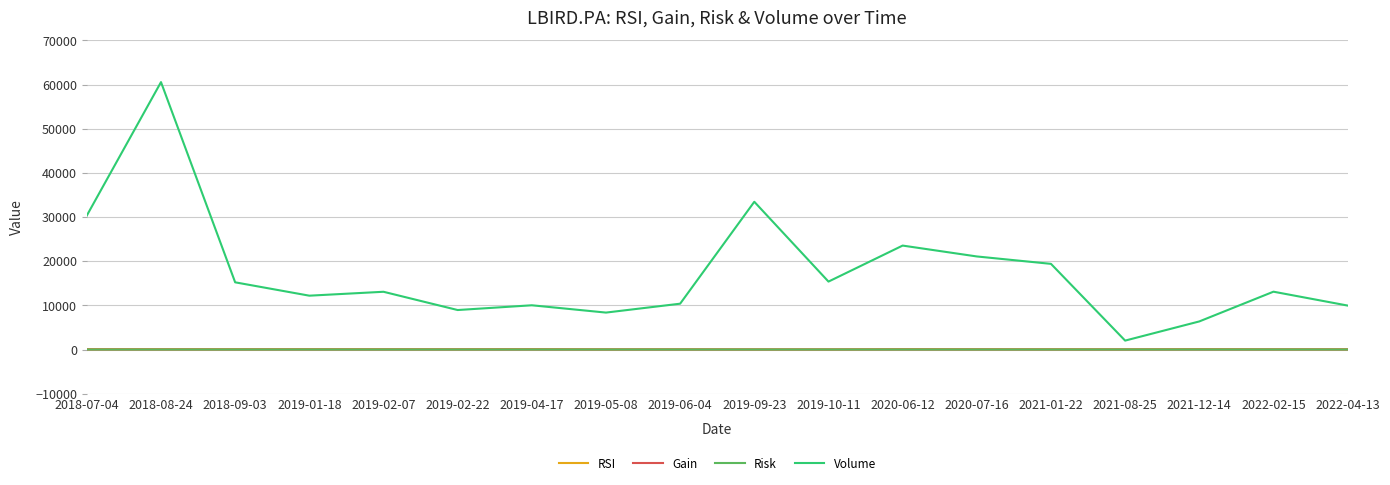

Which series has the widest spread of values?

Volume